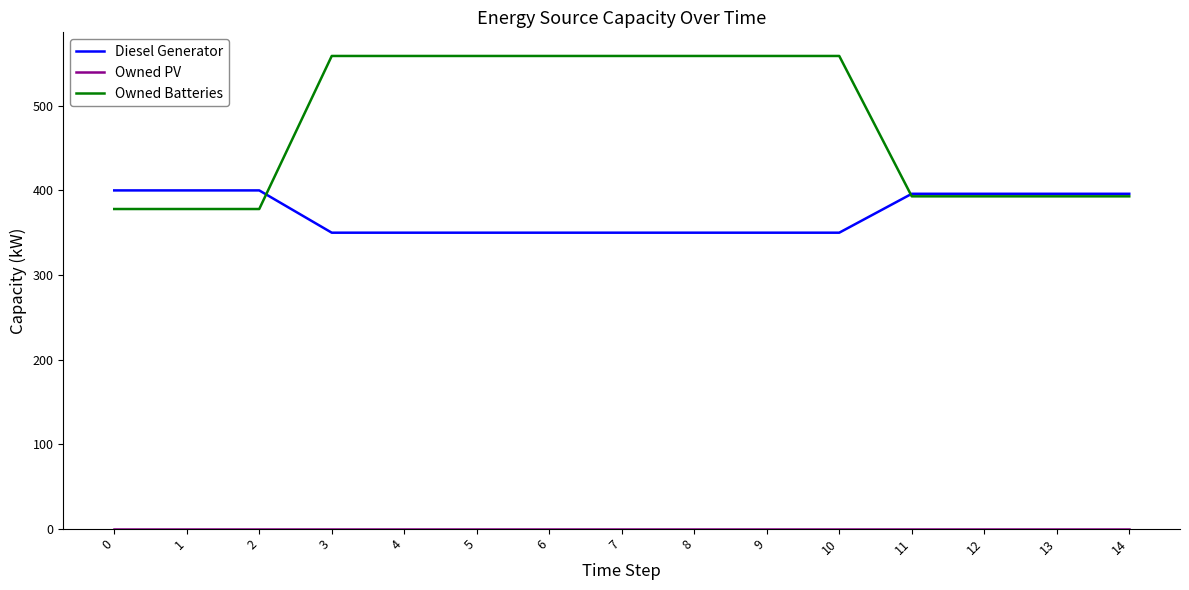

Which series changed the most between 4 and 14?

Owned Batteries